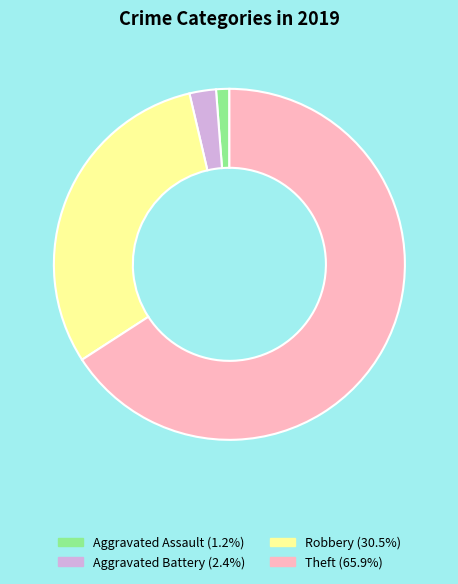

Is there any slice that represents more than half of the pie?

Yes